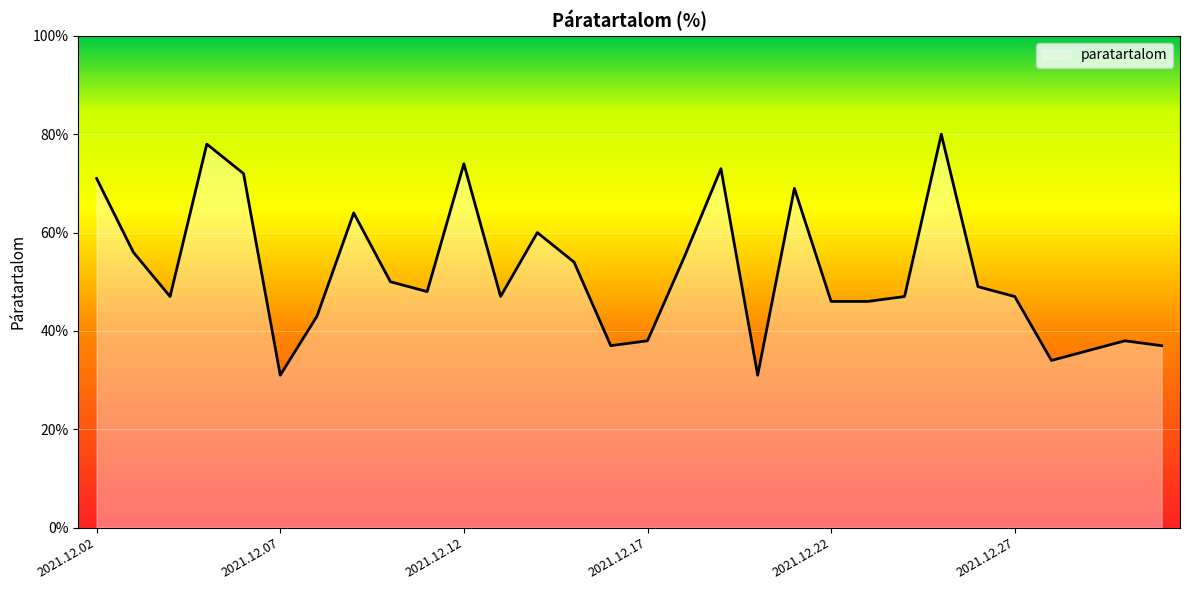

What is the difference between the maximum and minimum values?

49